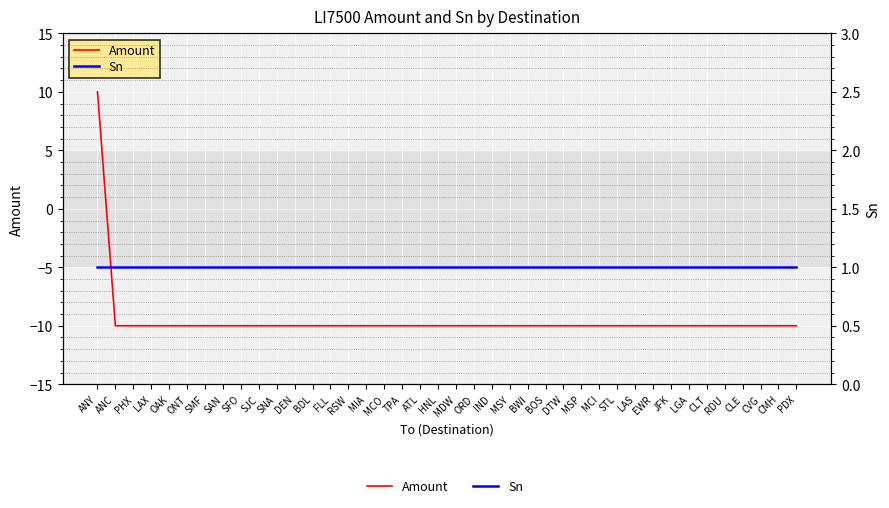

Is it true that Sn equals 2 at MIA?

False